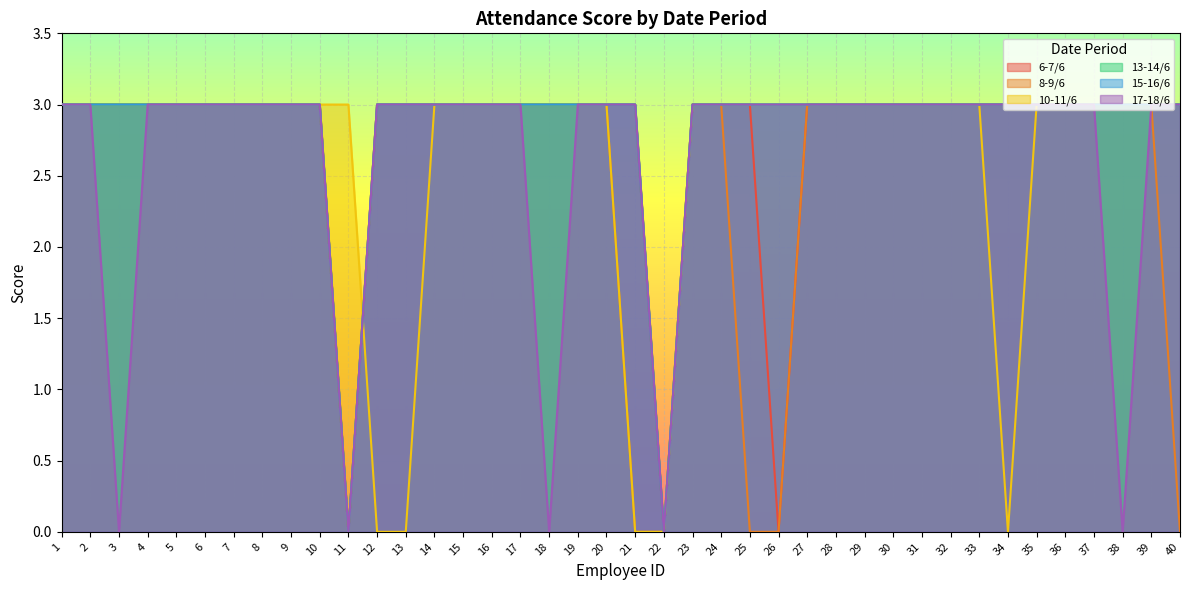

True or false: 6-7/6 and 8-9/6 intersect in this chart.

False